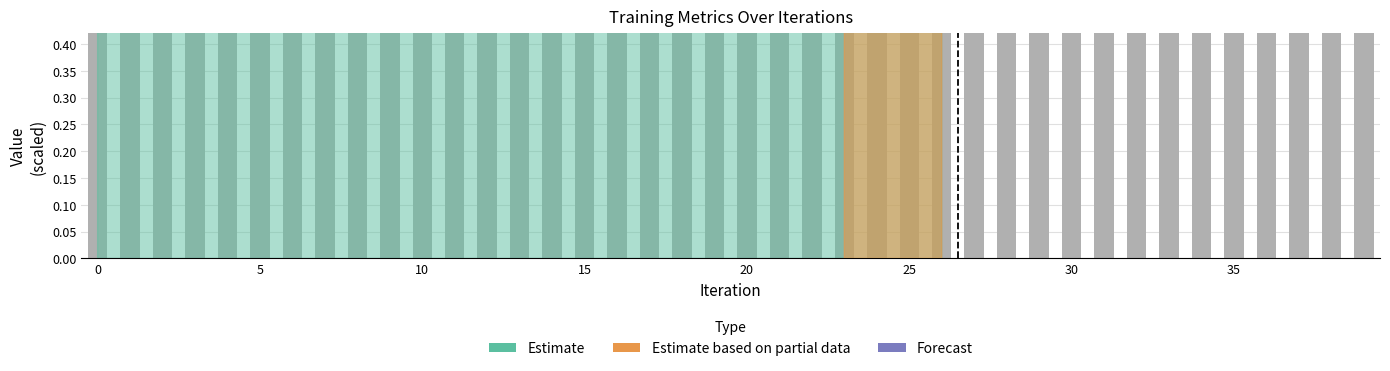

Which category has the highest value across all series?

28